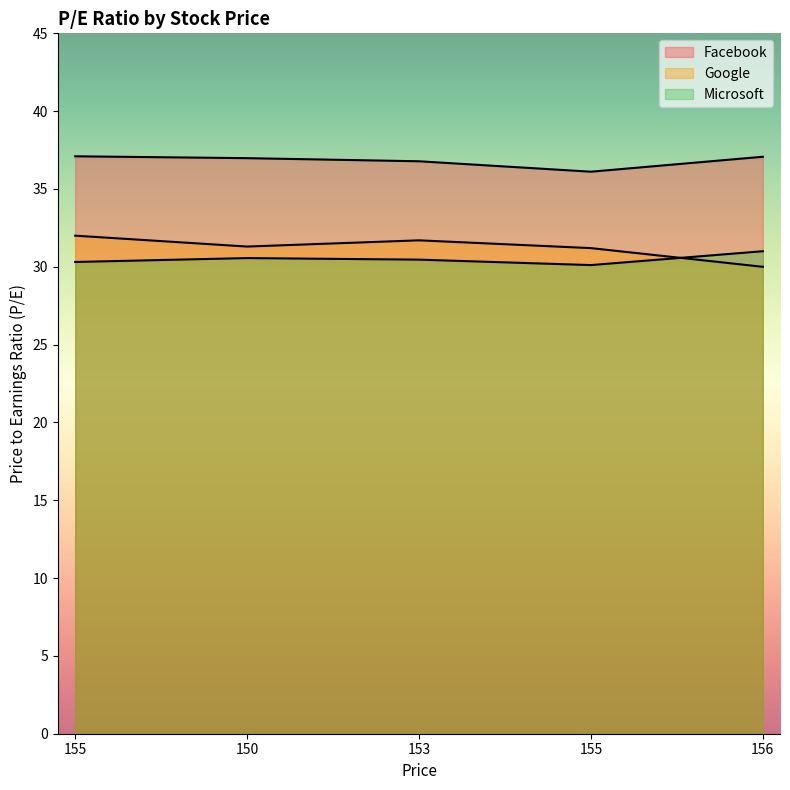

What is the label of the 2nd point from the right?

155